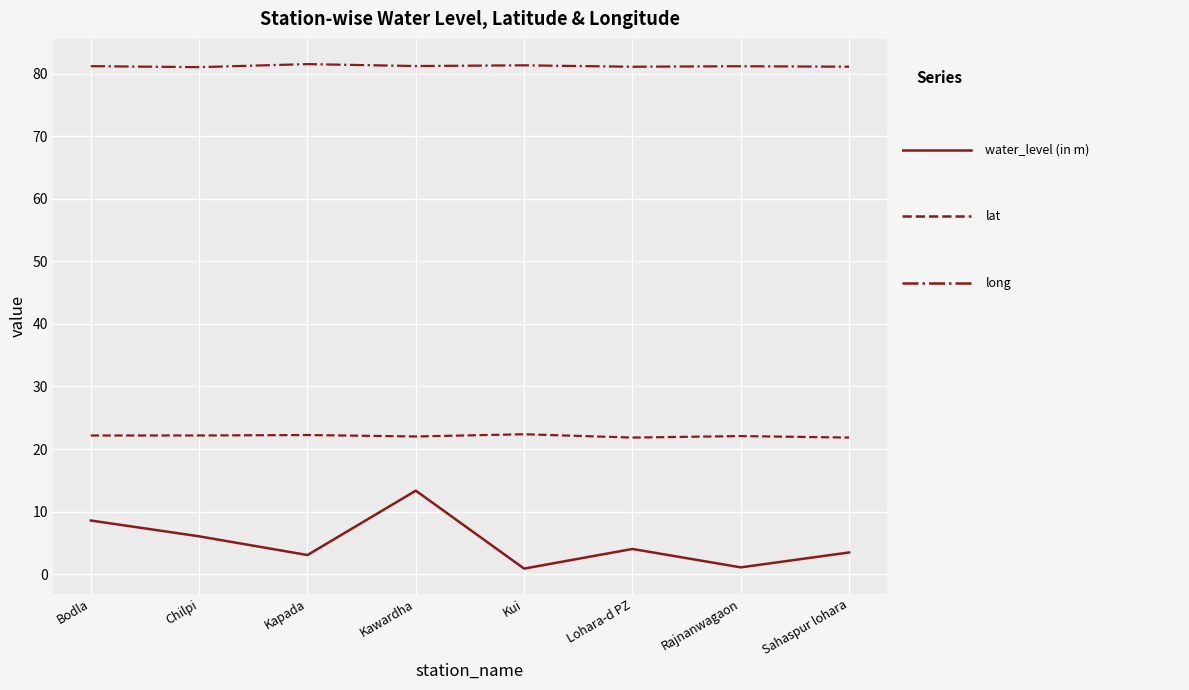

What is the maximum value shown in the chart?

81.5